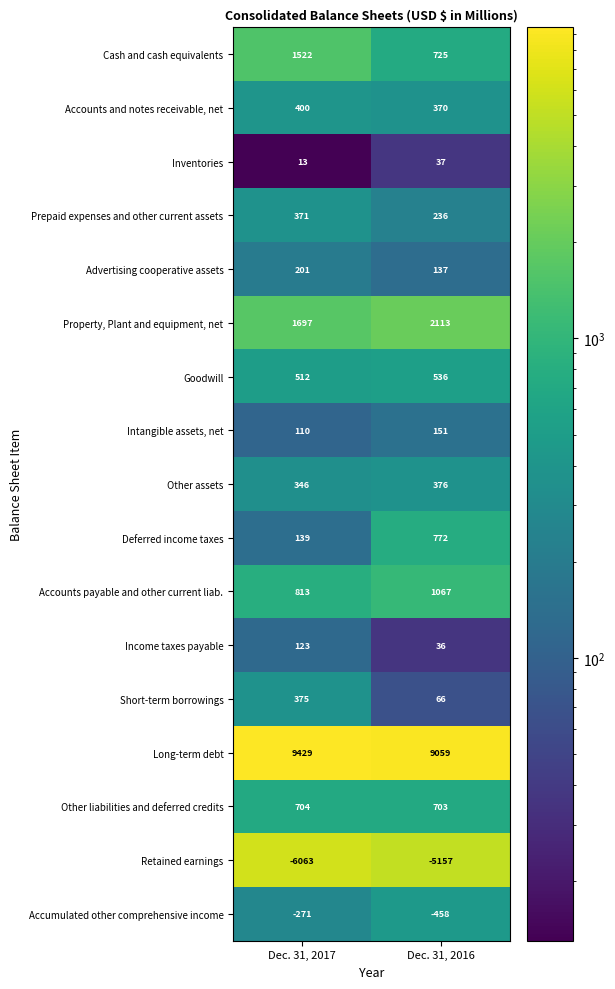

At which category does the chart reach its peak across all series?

Dec. 31, 2017